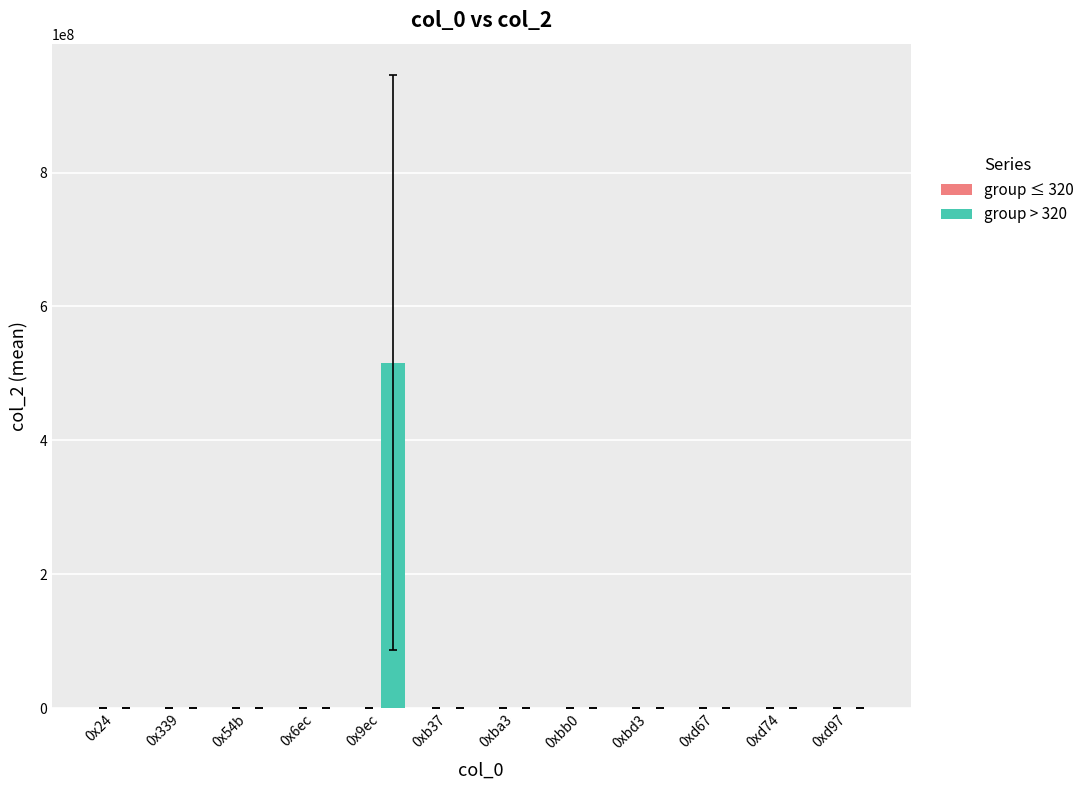

Which category has the highest value across all series?

0x9ec